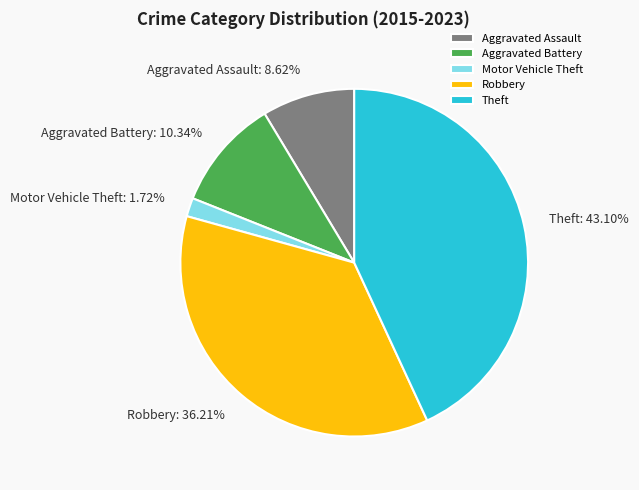

Is Theft the majority of the pie?

No